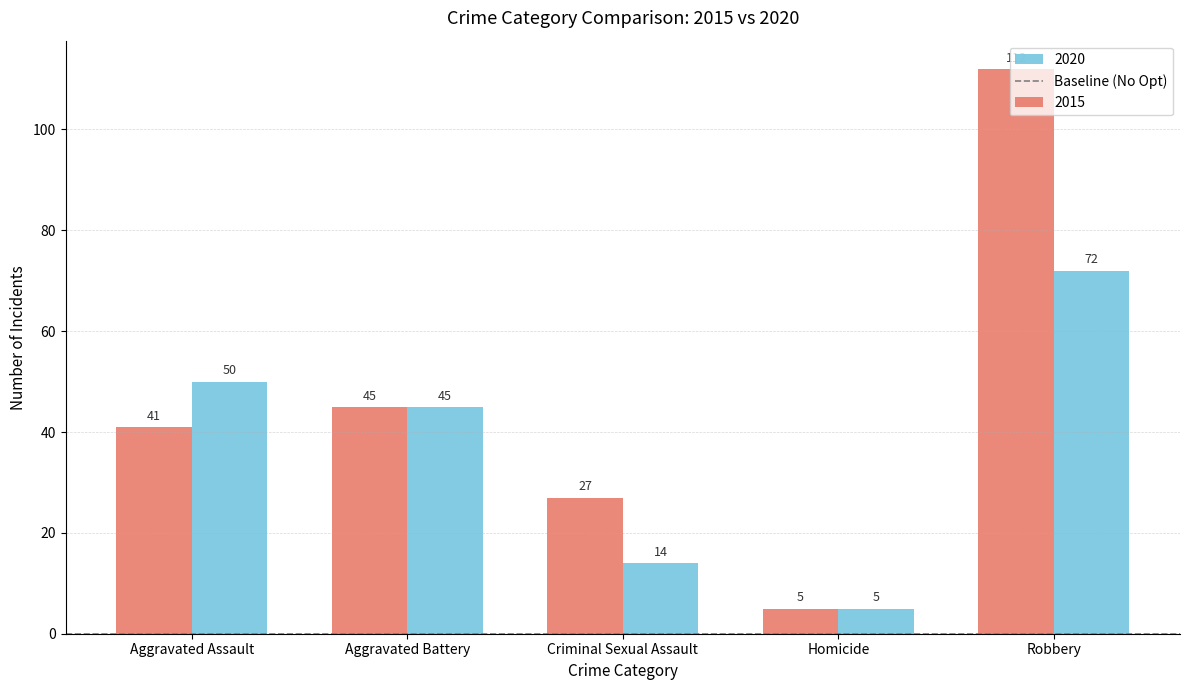

What is the minimum value for 2015?

5